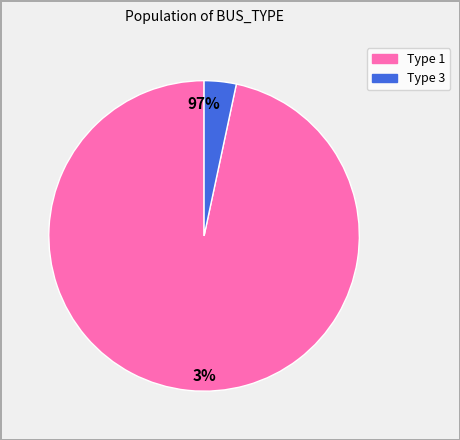

Count the number of slices in the pie.

2